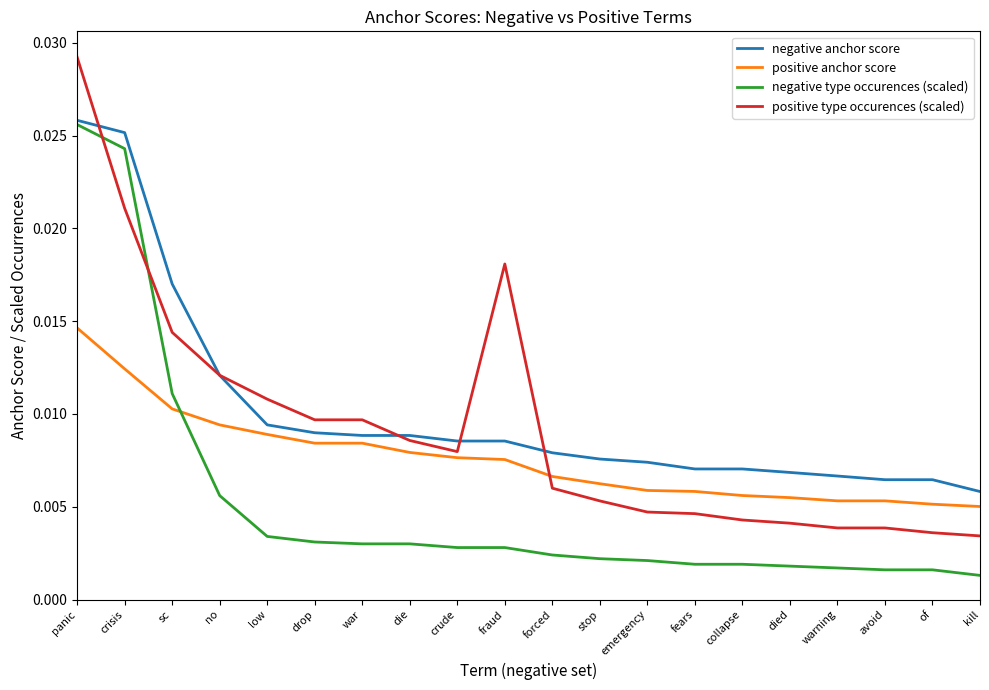

Which series has the widest spread of values?

positive type occurences (scaled)